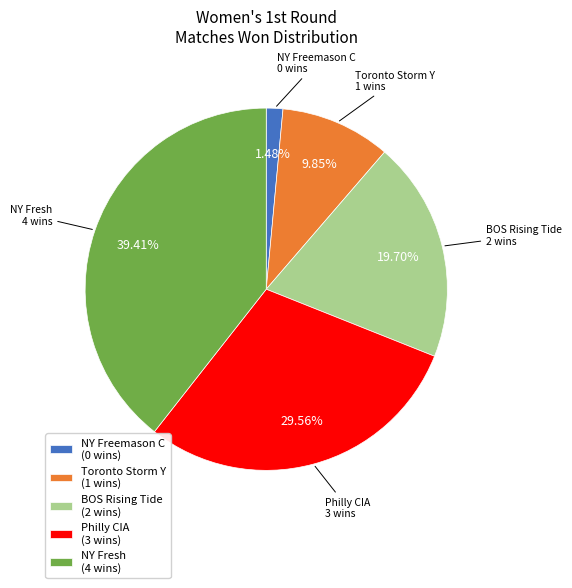

Does any single category account for the majority?

No